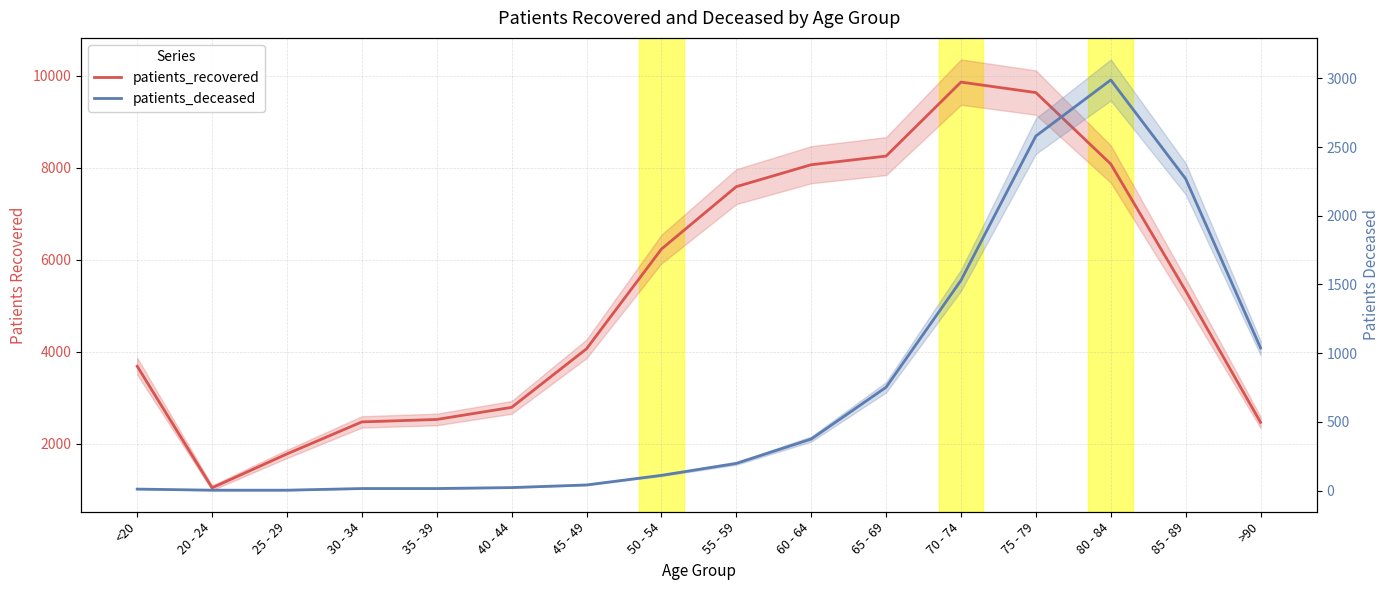

What position from the right is 25 - 29?

14